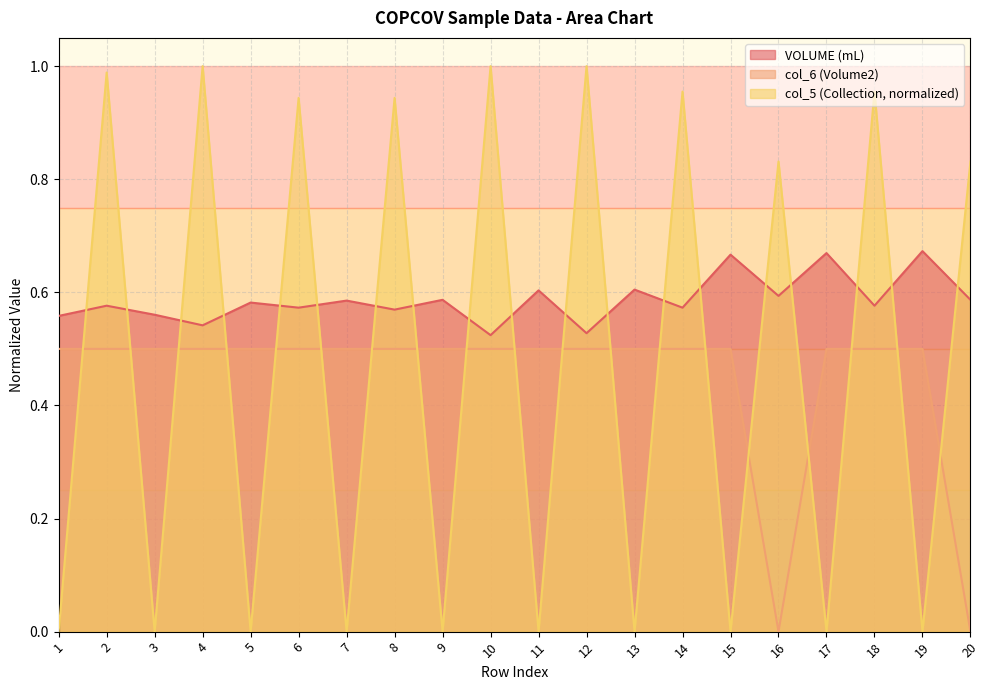

True or false: col_6 (Volume2) and VOLUME (mL) cross at least once.

False